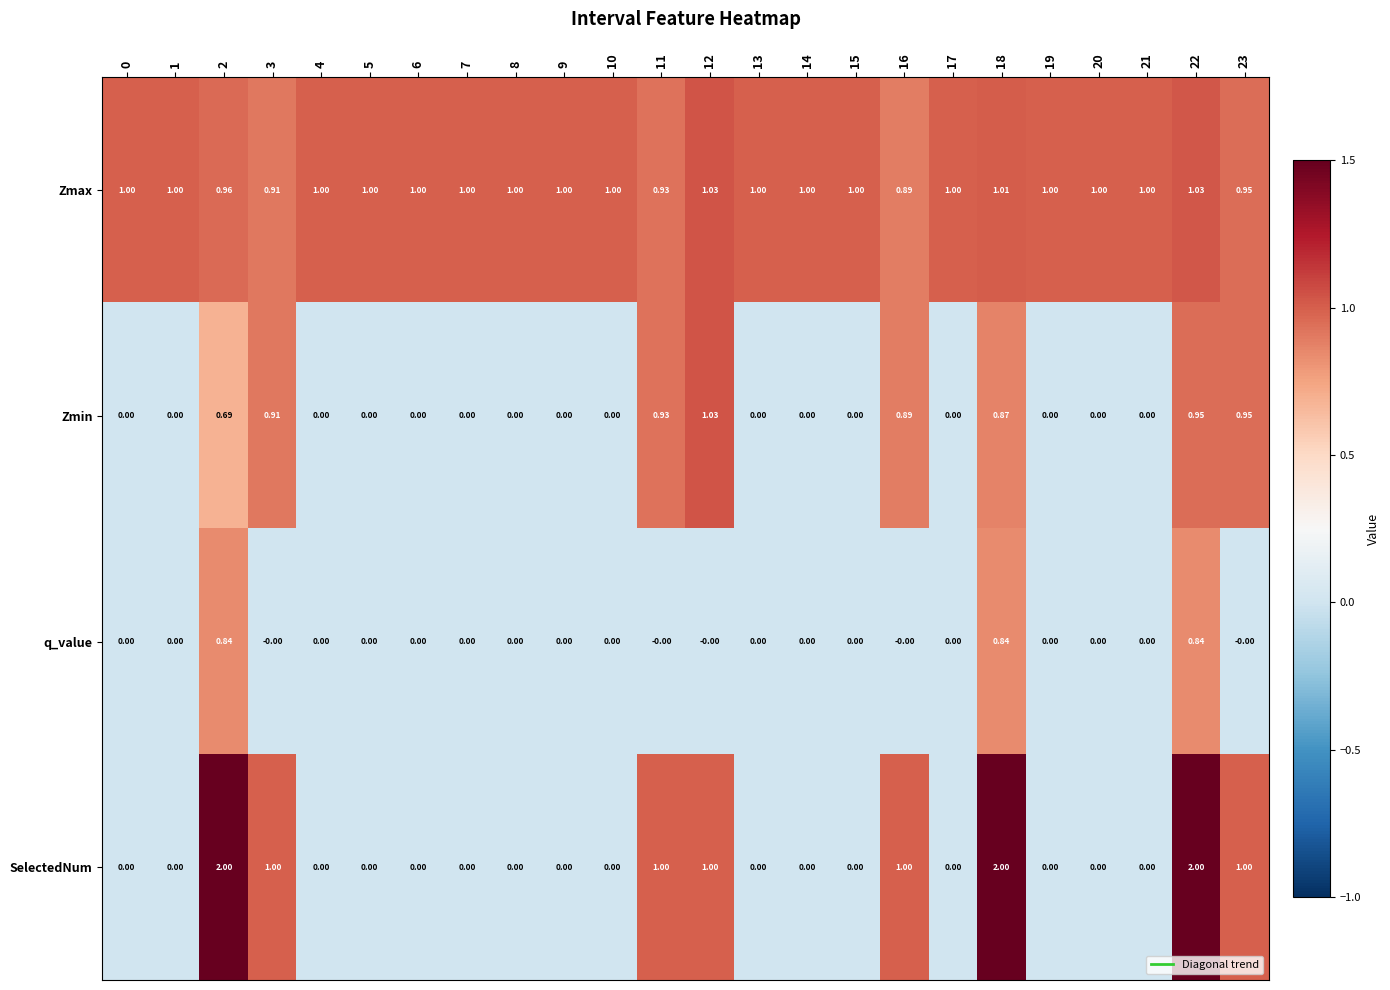

Count the number of categories in the chart.

24